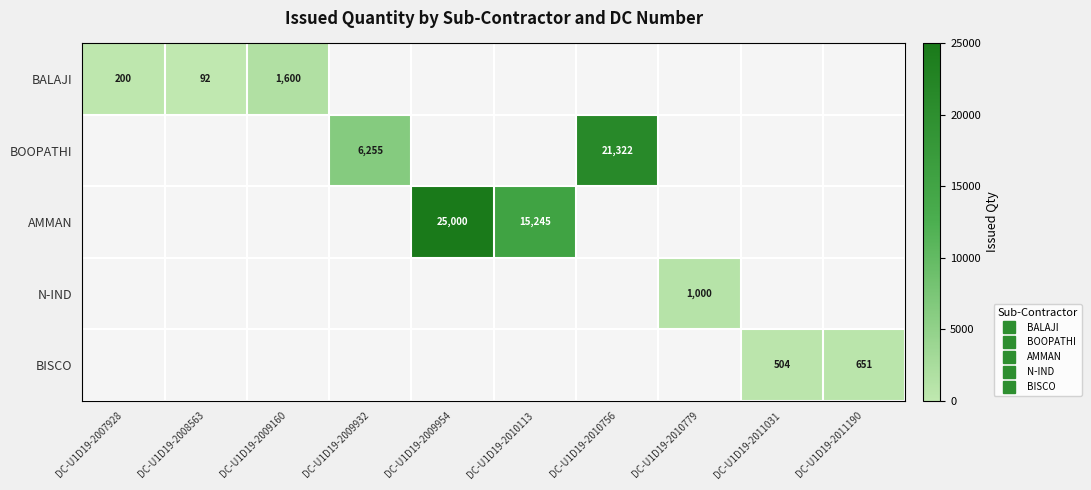

How many positive values does the AMMAN series have?

2